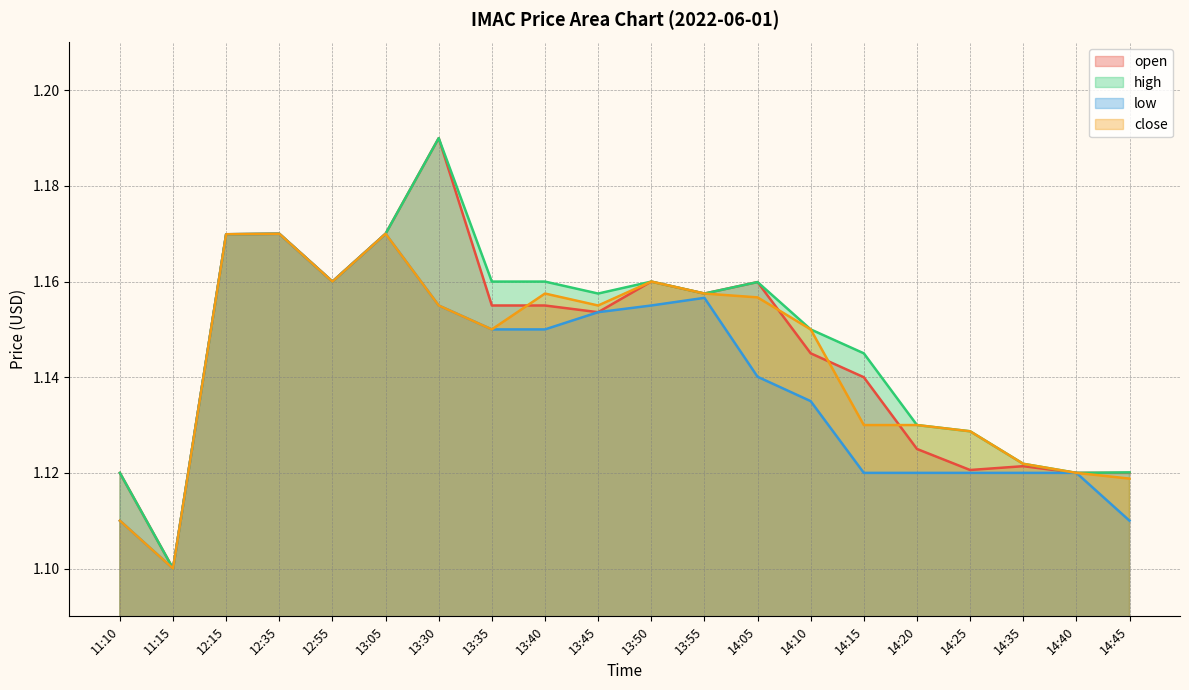

Is it true that open equals 1.2 at 13:55?

True